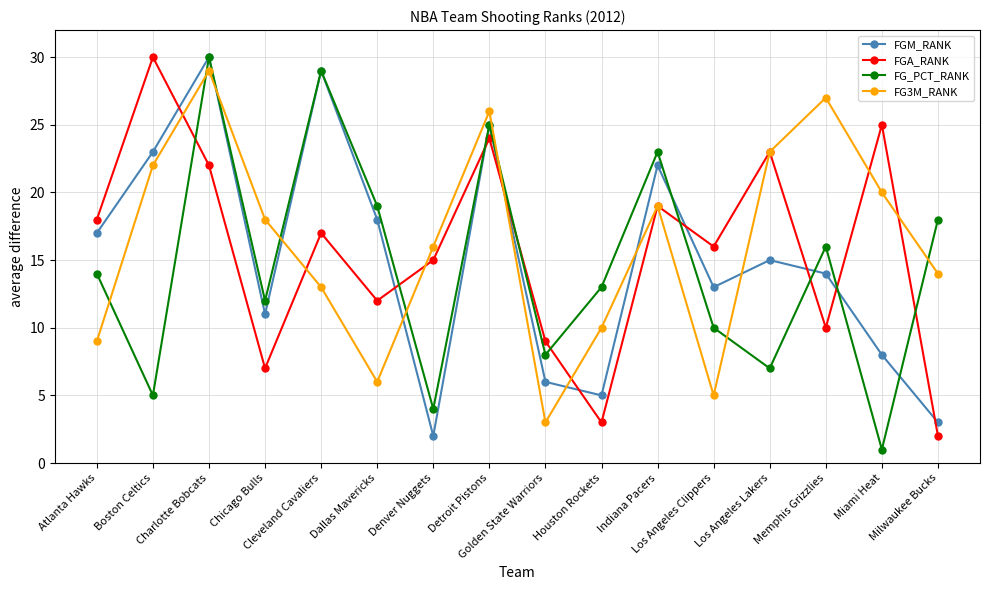

Does the chart have visible grid lines?

Yes